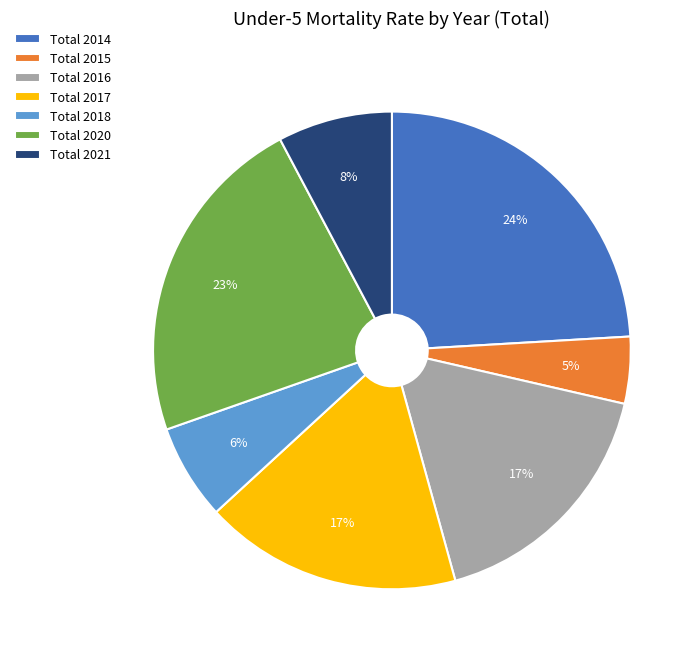

Which category has the smallest portion of the pie?

Total 2015